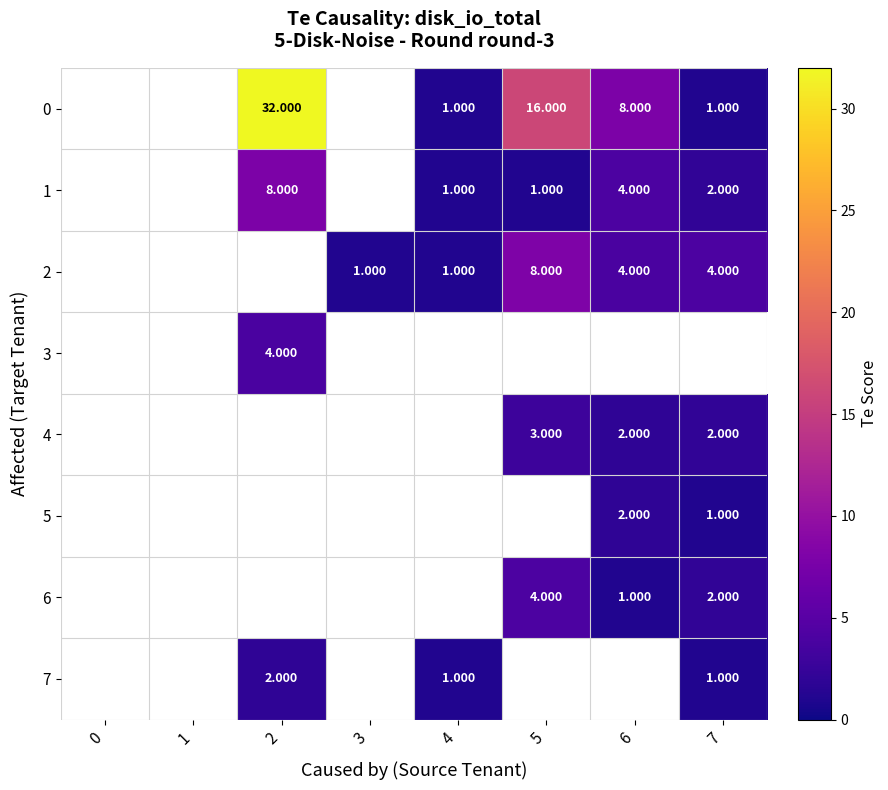

Is the value of 0 at 6 greater than the value of 7 at 4?

Yes